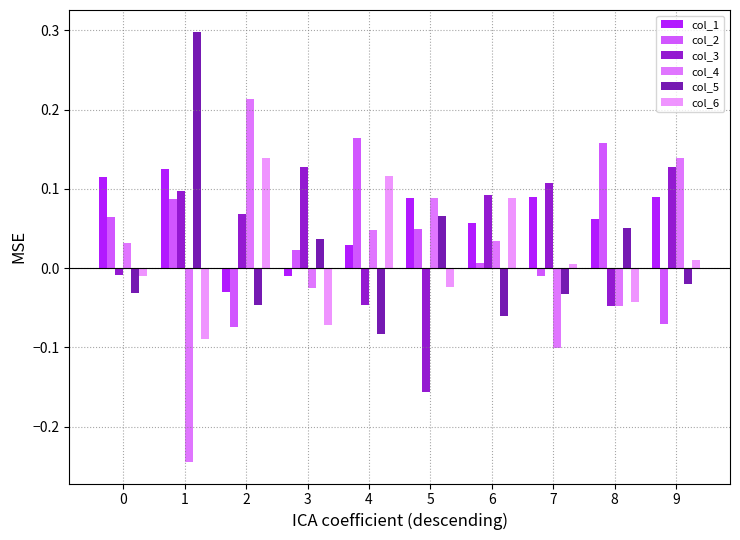

How many groups of bars are there?

10